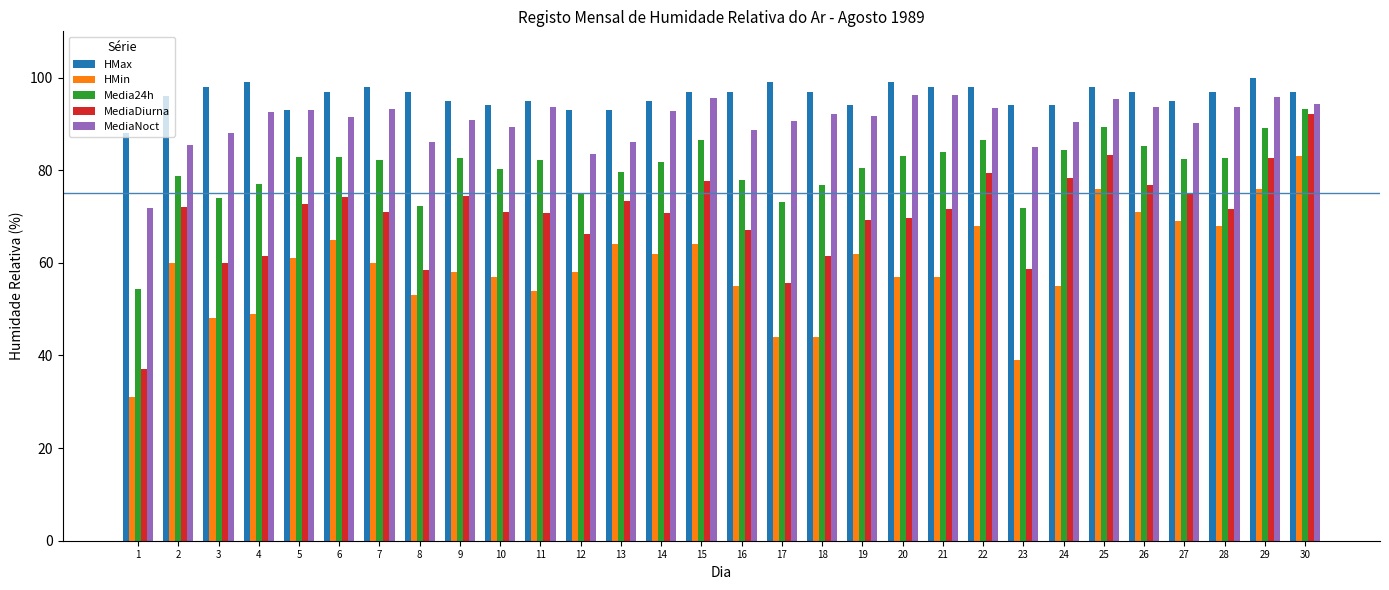

What is the difference between the HMax values at 6 and 27?

2.0